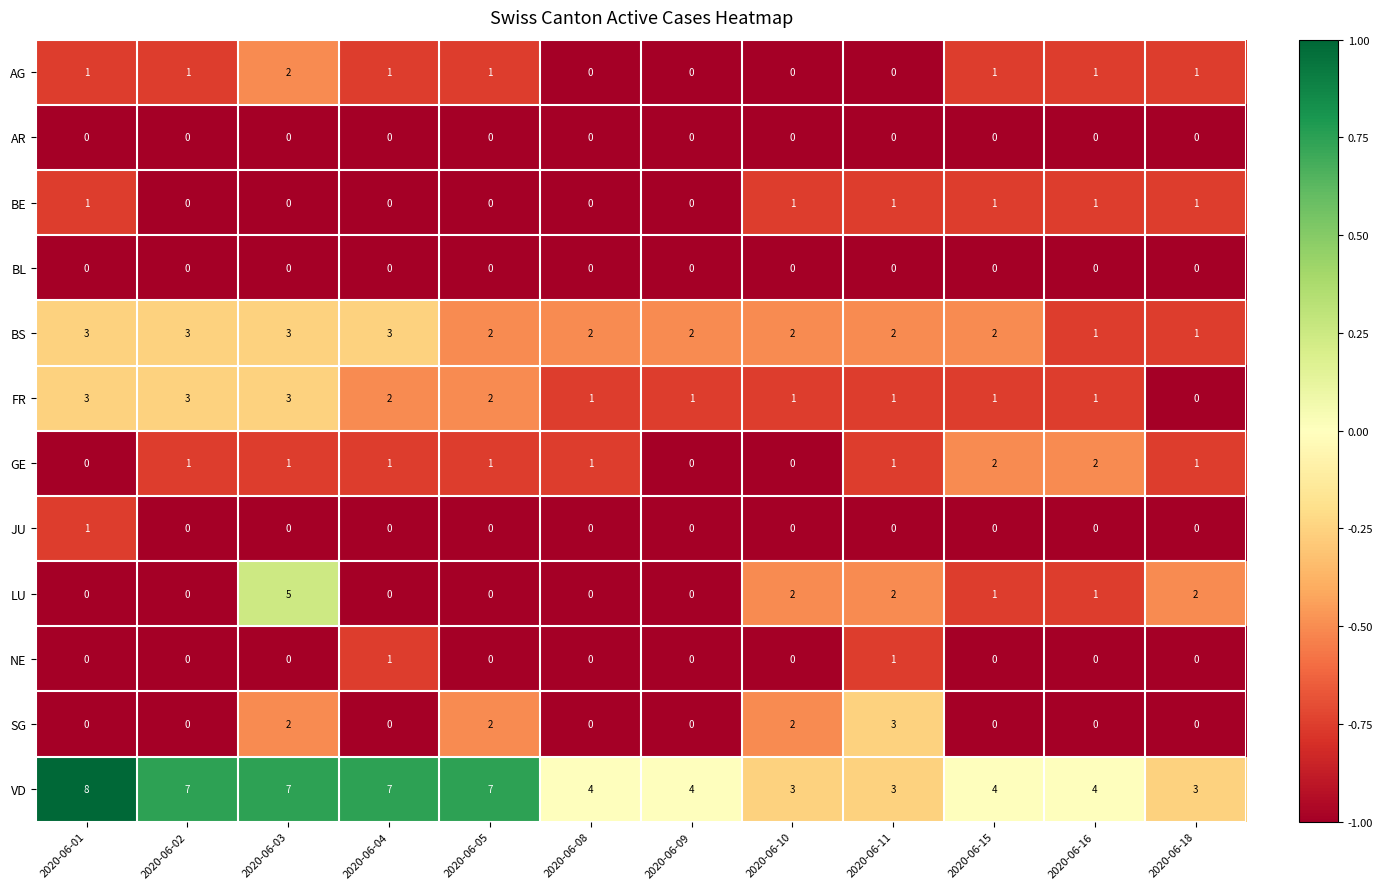

True or false: AG has a value of -1 at 2020-06-10.

False